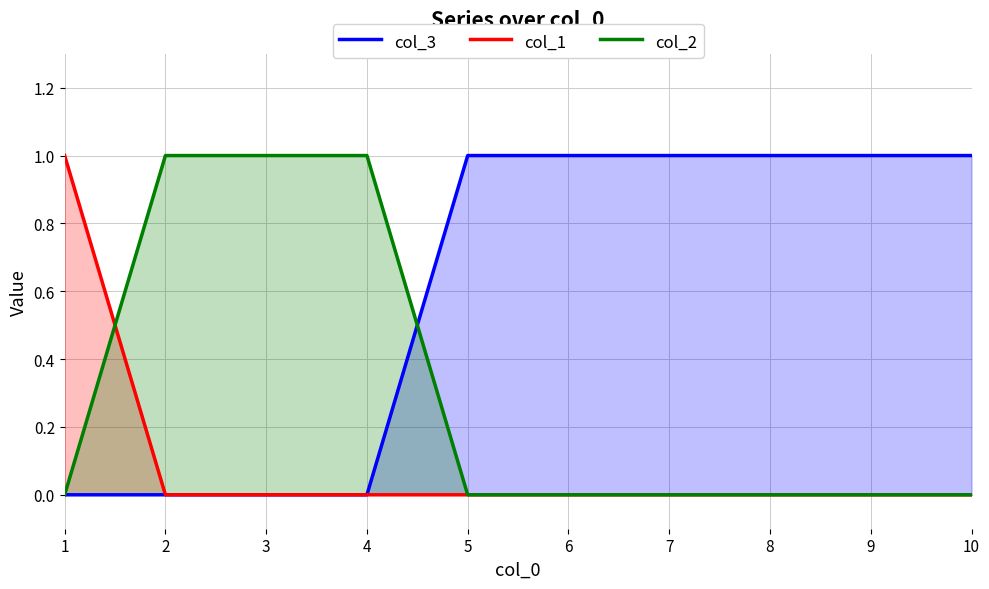

The value of col_1 at 4 is 0. True or false?

True